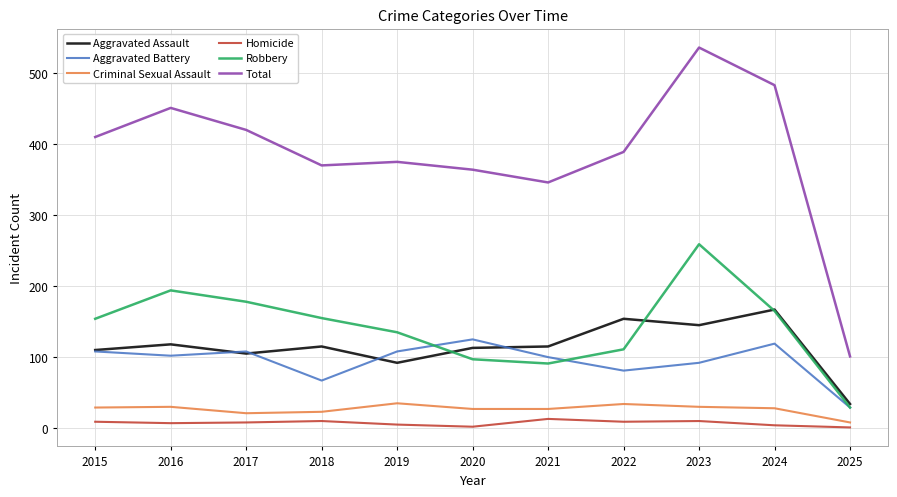

Is the value of Robbery at 2020 greater than the value of Aggravated Battery at 2024?

No